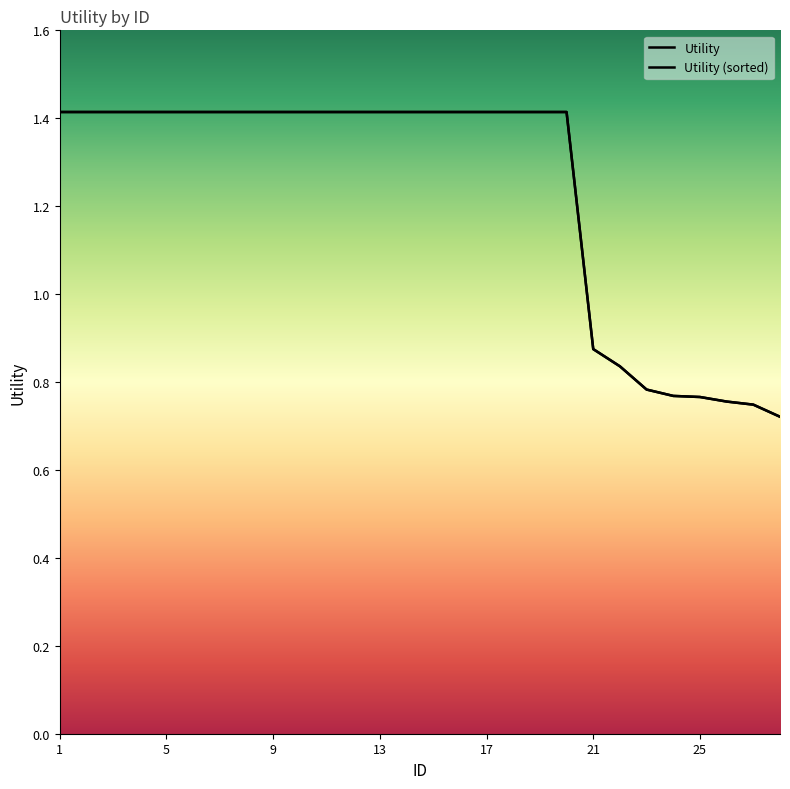

True or false: the data has more than 1 interior local peaks.

False